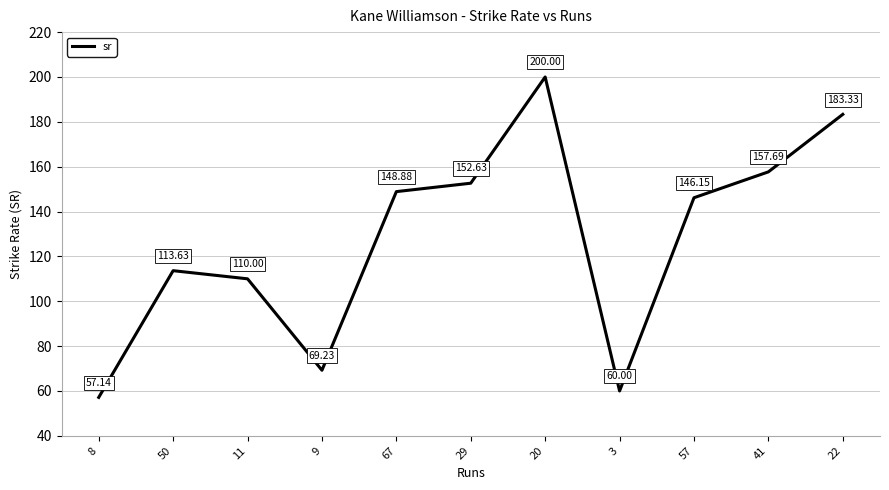

What is the ratio of the value at 3 to the value at 29?

0.4